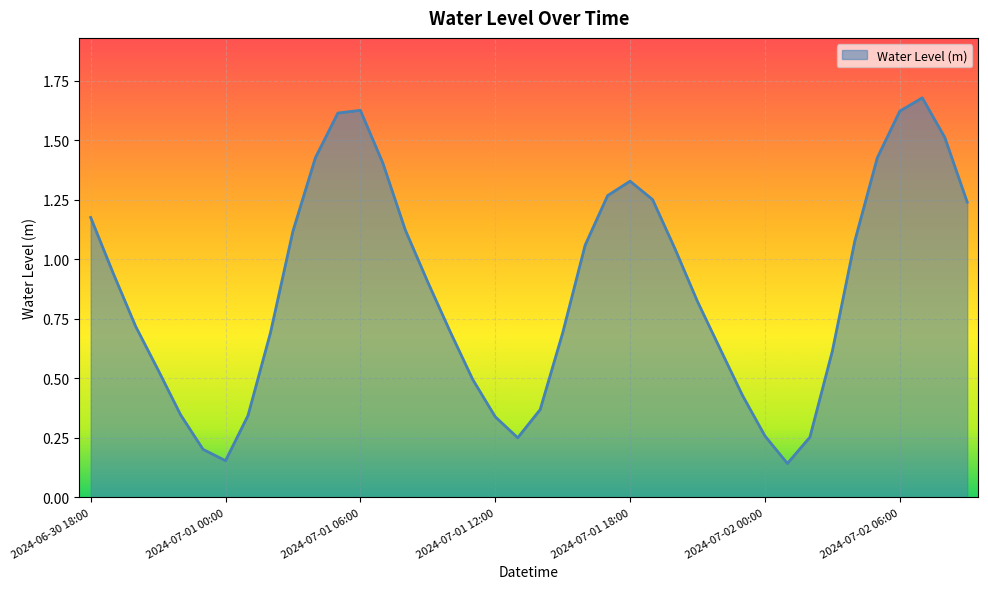

What is the label of the 8th point from the right?

2024-07-02 02:00